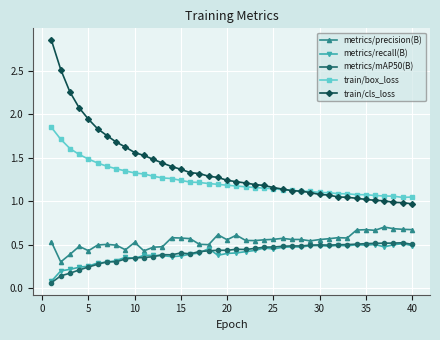

Which series has the largest range (max minus min)?

train/cls_loss